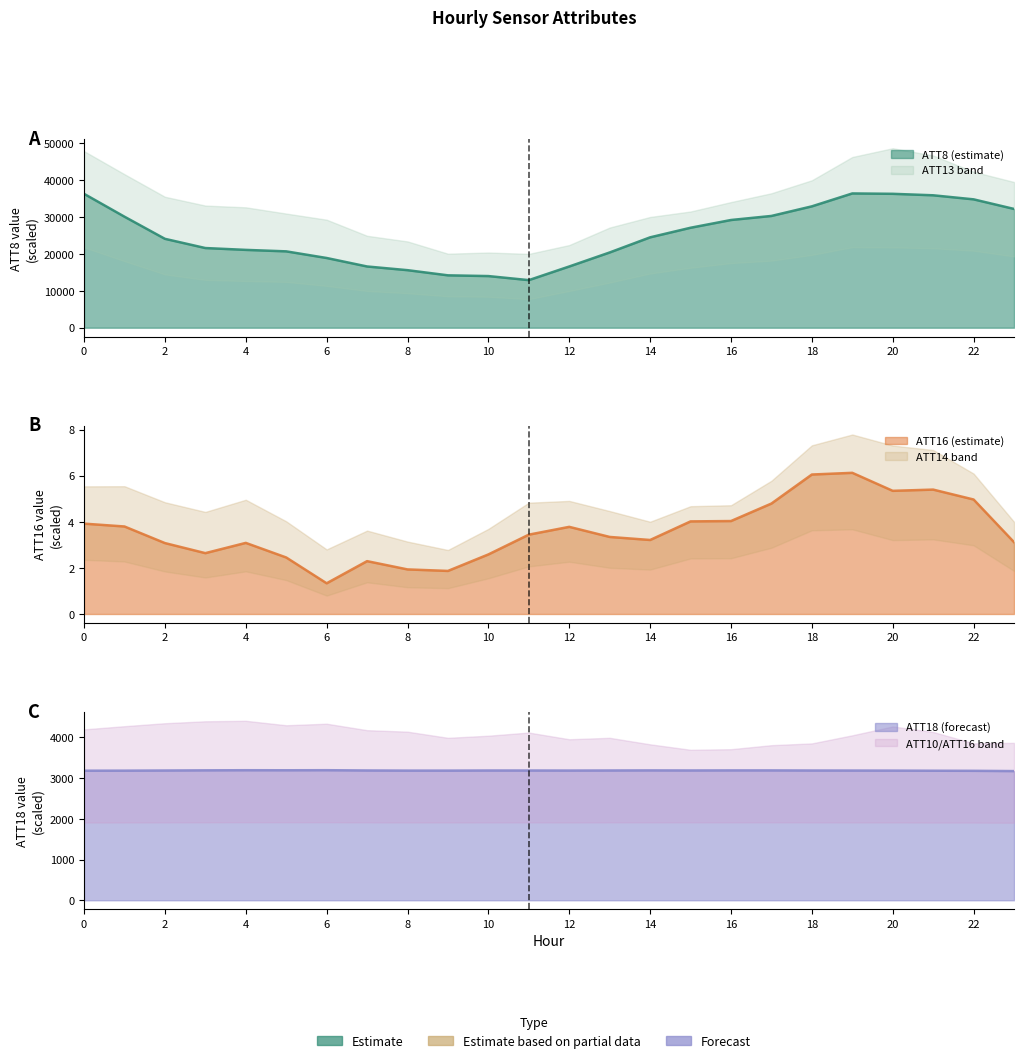

How many distinct data groups are displayed?

3